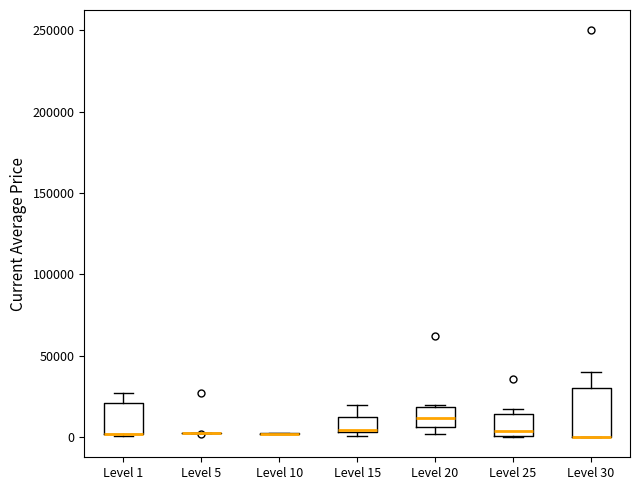

Reading left to right, read every box against the y-axis: the position of its median line, the range the box covers, and the ends of its whiskers. The values are not printed on the chart, so give them approximately, as read against the axis.

Level 1: median 0 (drawn on the box's lower edge), box 0 to 20000, whiskers 0 to 25000
Level 5: box collapsed to a line at 0, whiskers 0 to 5000
Level 10: box collapsed to a line at 0, whiskers 0 to 0
Level 15: median 5000, box 5000 to 10000, whiskers 0 to 20000
Level 20: median 10000, box 5000 to 20000, whiskers 0 to 20000
Level 25: median 5000, box 0 to 15000, whiskers 0 to 15000 (just above the box's upper edge)
Level 30: median 0 (drawn on the box's lower edge), box 0 to 30000, whiskers 0 to 40000